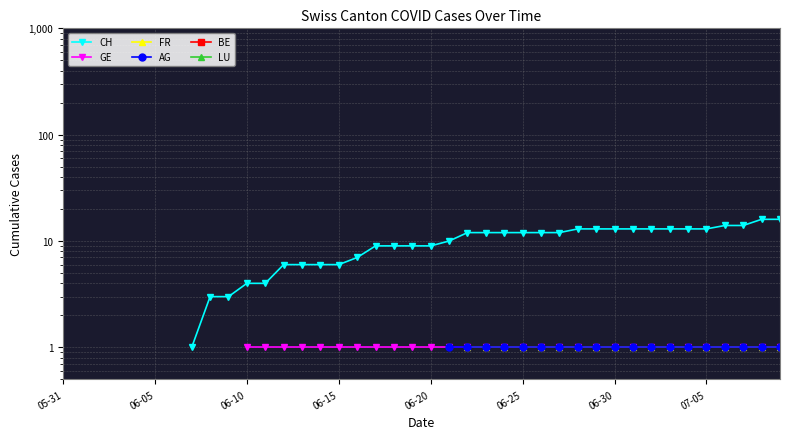

True or false: AG has more than 1 points higher than both neighbors.

False